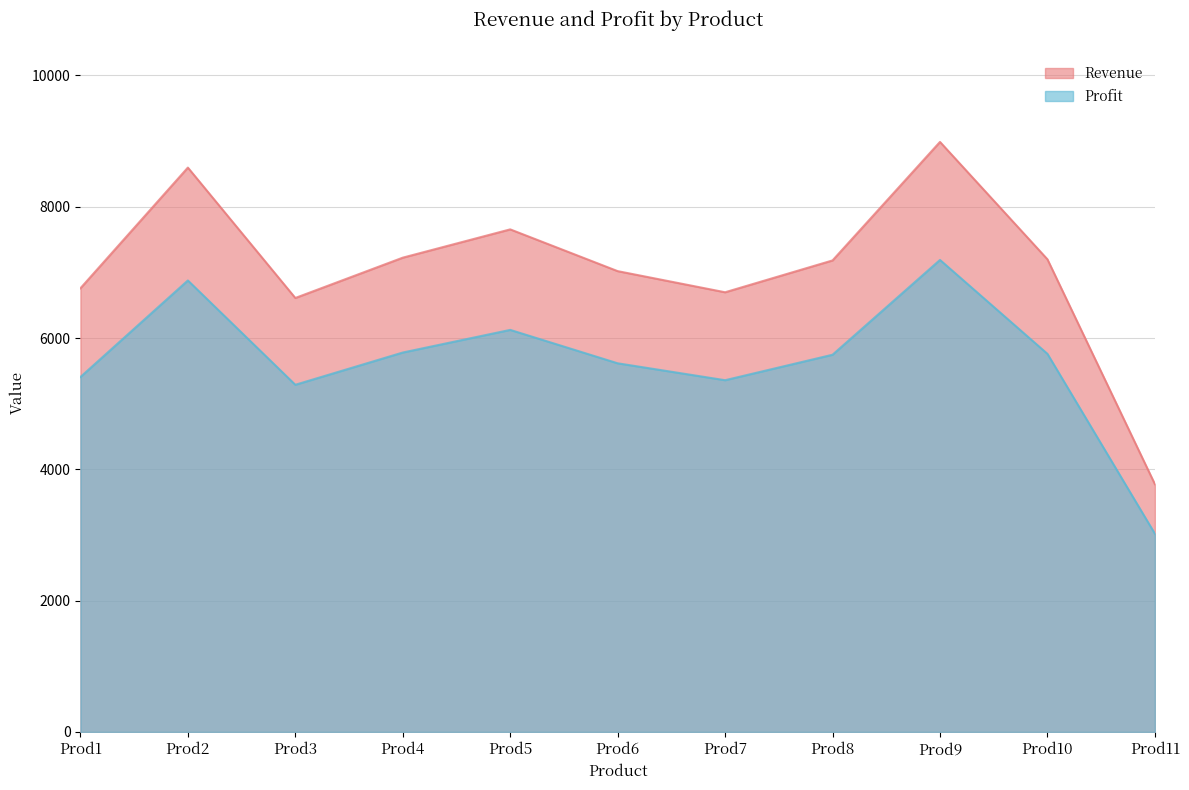

Which series has the largest total across all categories?

Revenue